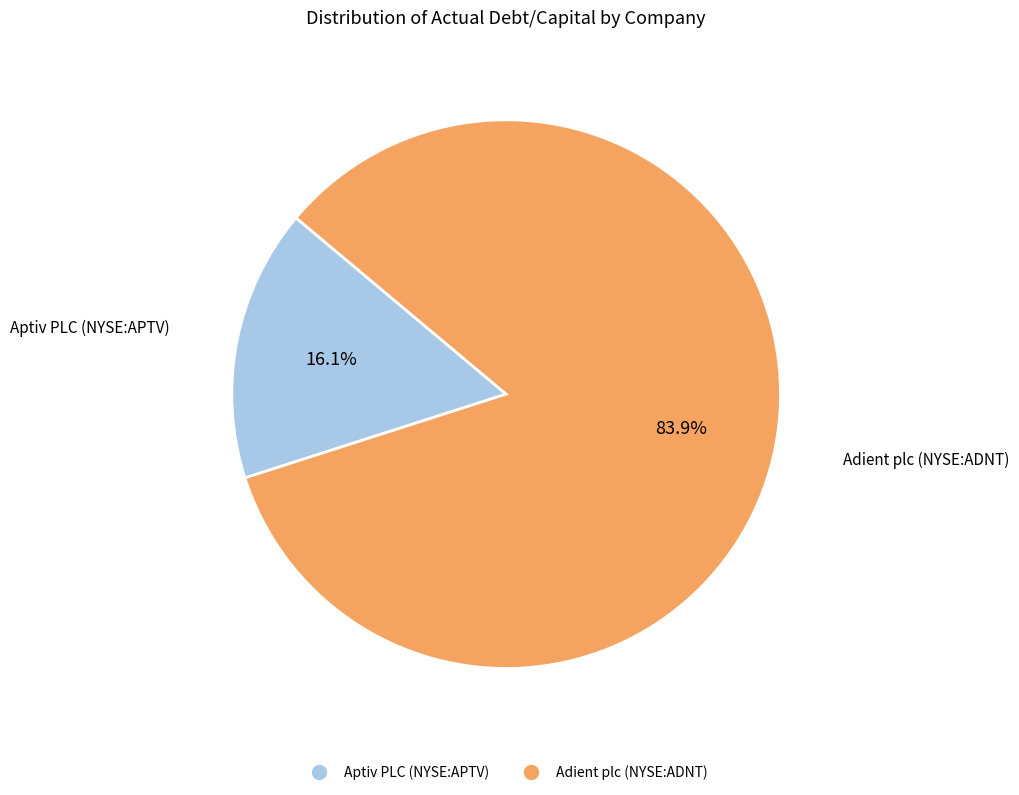

What is the smallest slice in the pie chart?

Aptiv PLC (NYSE:APTV)